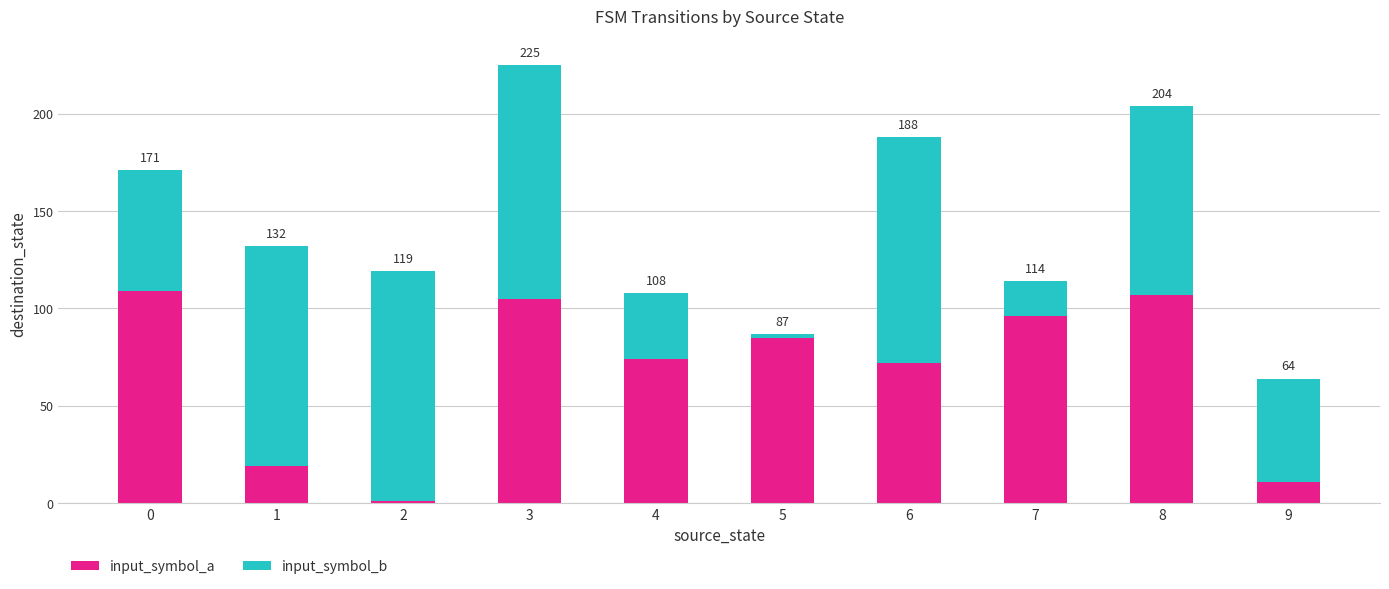

Does the chart contain any negative values?

No